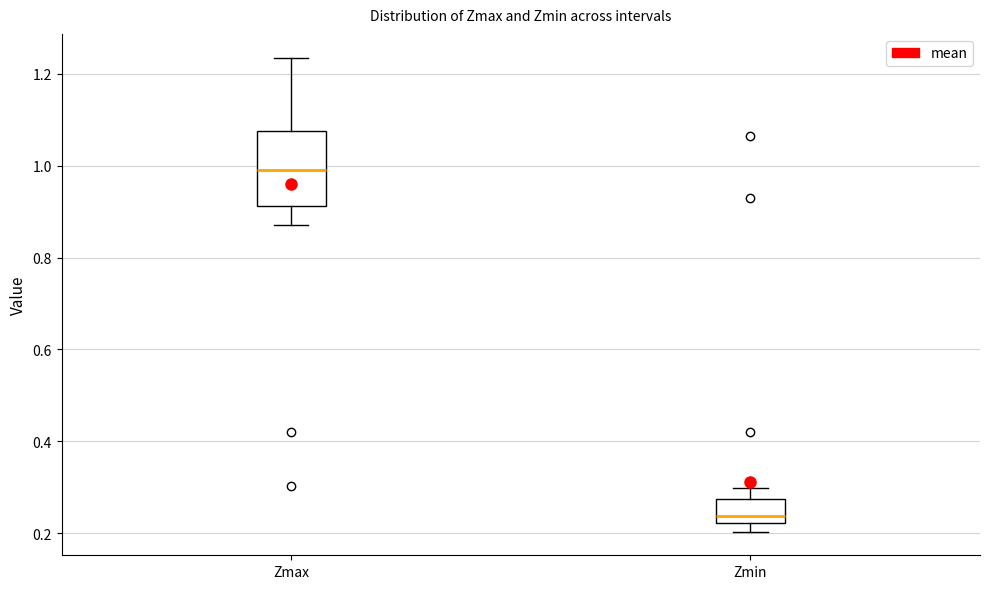

Where is the lower edge of the box for Zmin on the y-axis? The values are not printed on the chart, so give them approximately, as read against the axis.

0.22